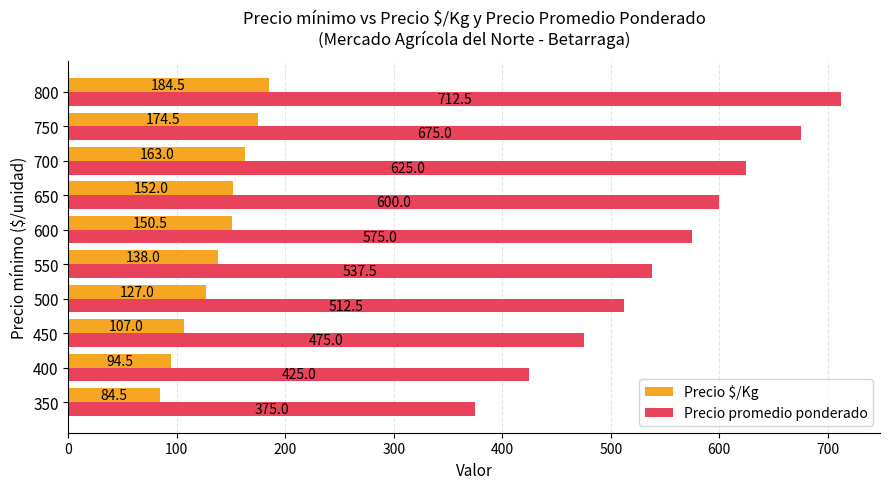

What is the total value across all series at 600?

725.5